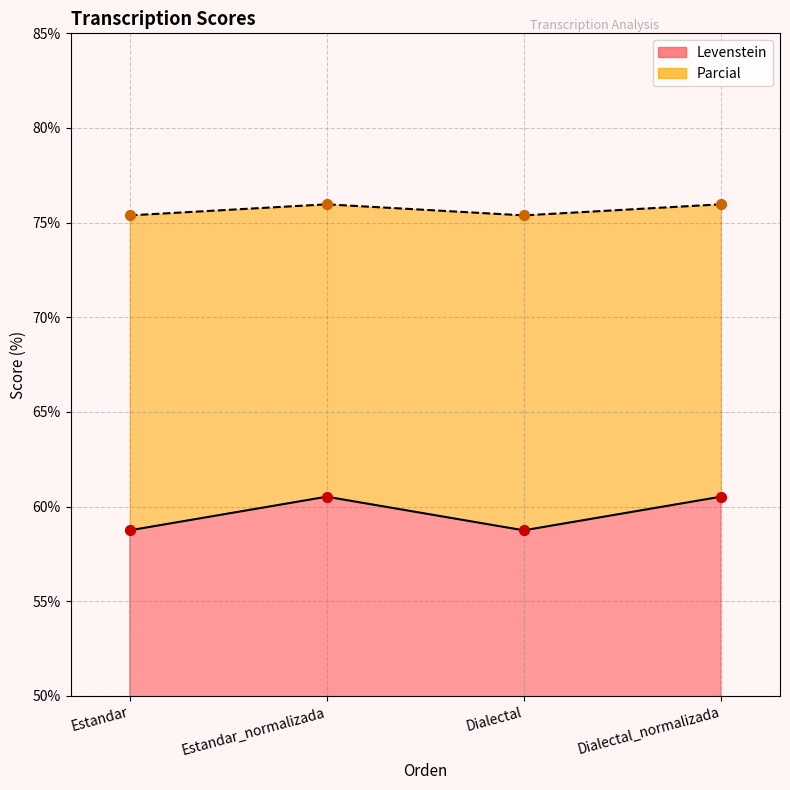

Is the value of Levenstein at Estandar_normalizada greater than the value of Parcial at Estandar_normalizada?

Yes